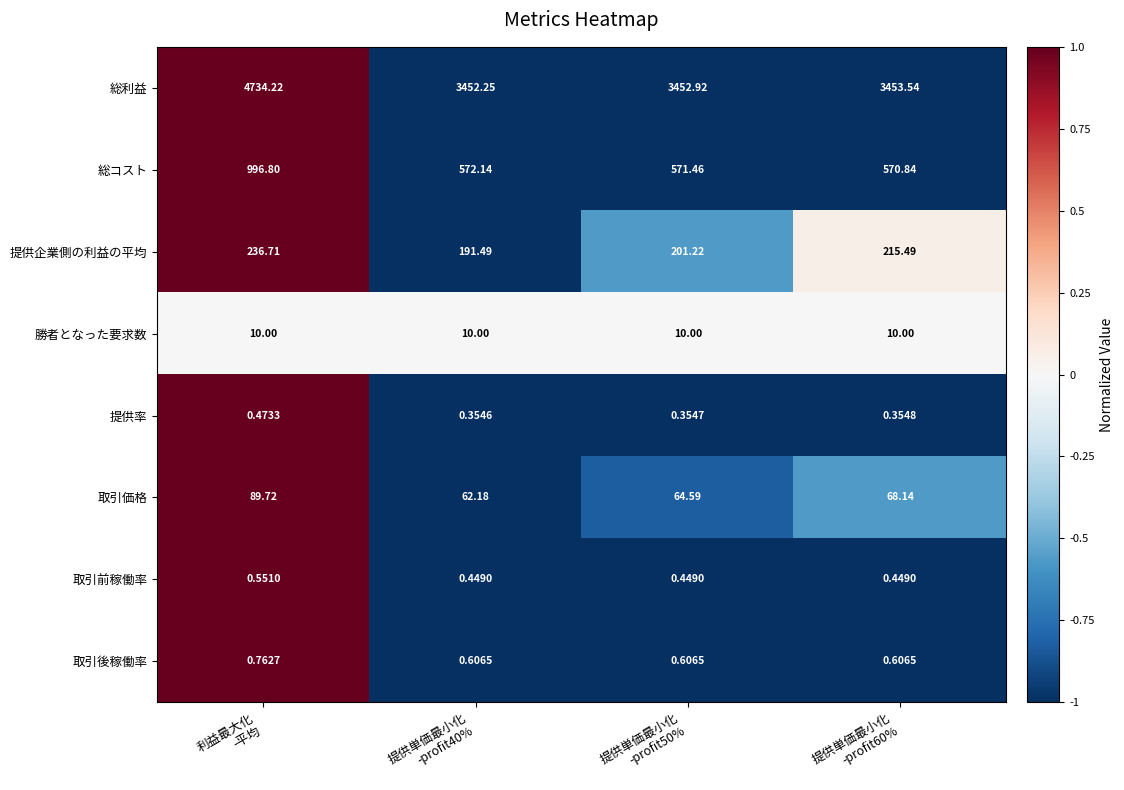

List the series in order of their peak value, lowest first.

提供率, 取引前稼働率, 取引後稼働率, 勝者となった要求数, 取引価格, 提供企業側の利益の平均, 総コスト, 総利益